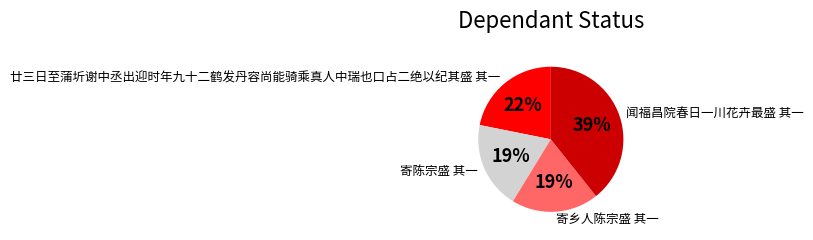

Is 寄乡人陈宗盛 其一 the majority of the pie?

No